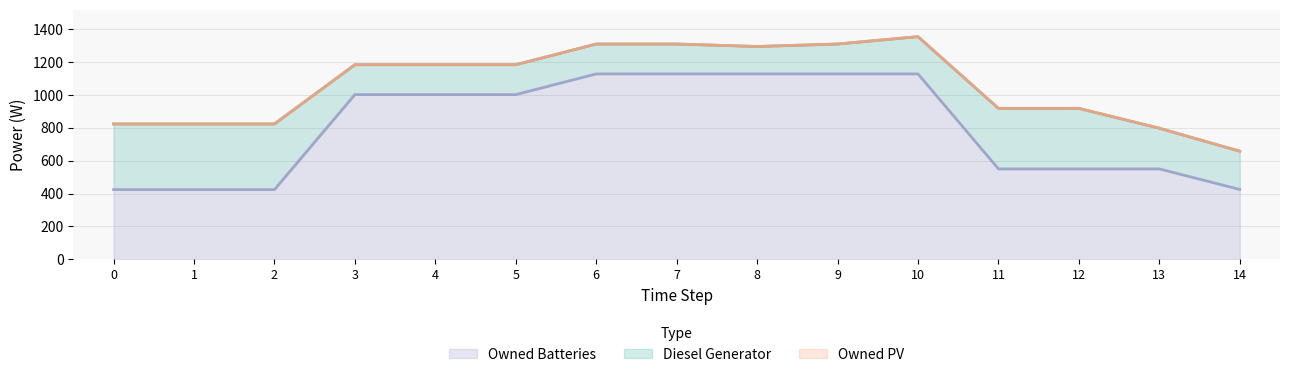

Does the chart display data point markers on the line(s)?

No